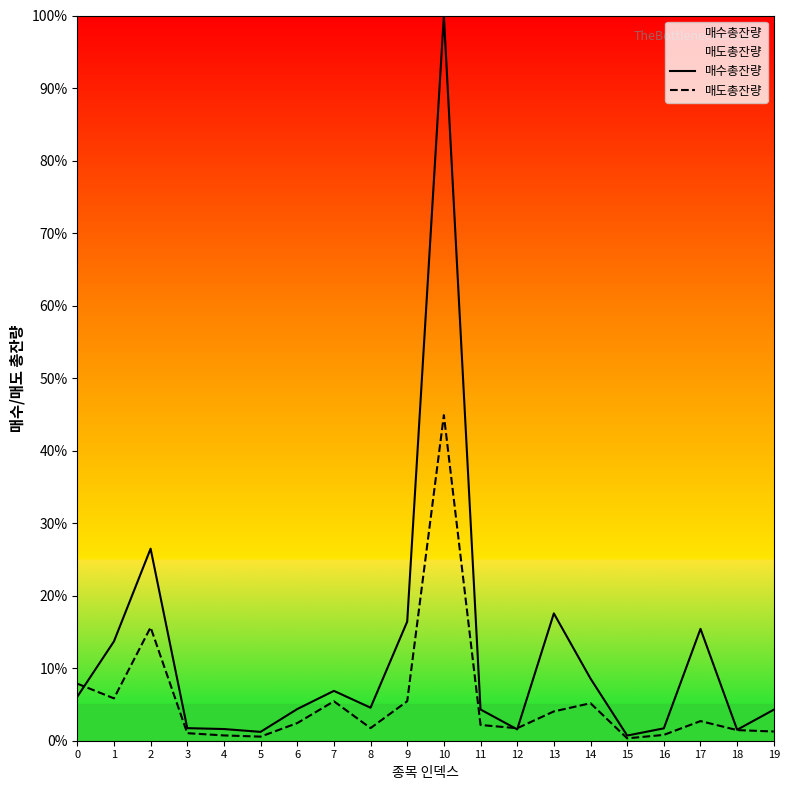

What is the average value of the 매도총잔량 series?

5.6